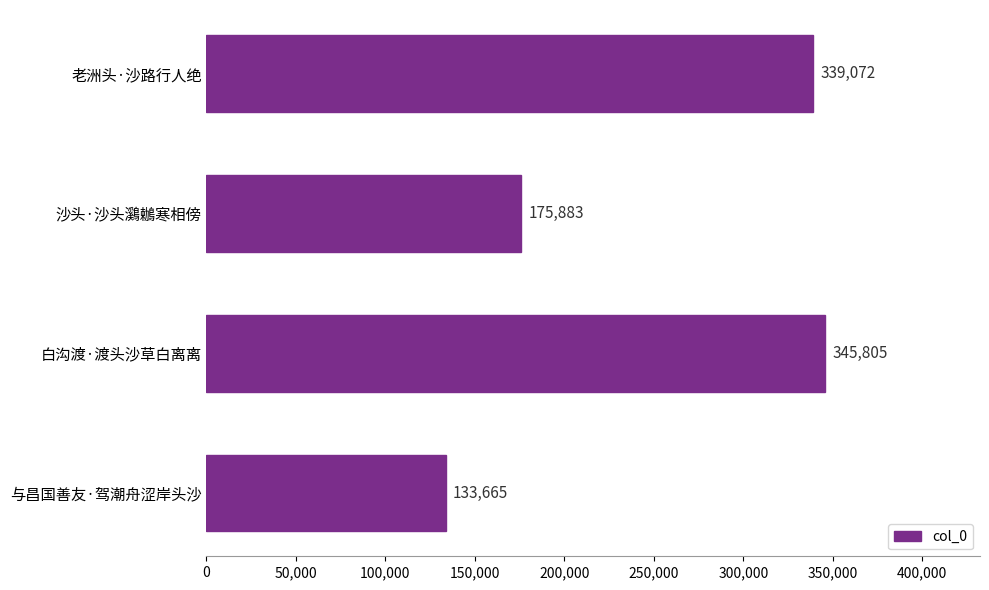

Reading top to bottom, extract all data points from this chart.

老洲头·沙路行人绝=339072	沙头·沙头鸂鶒寒相傍=175883	白沟渡·渡头沙草白离离=345805	与昌国善友·驾潮舟涩岸头沙=133665